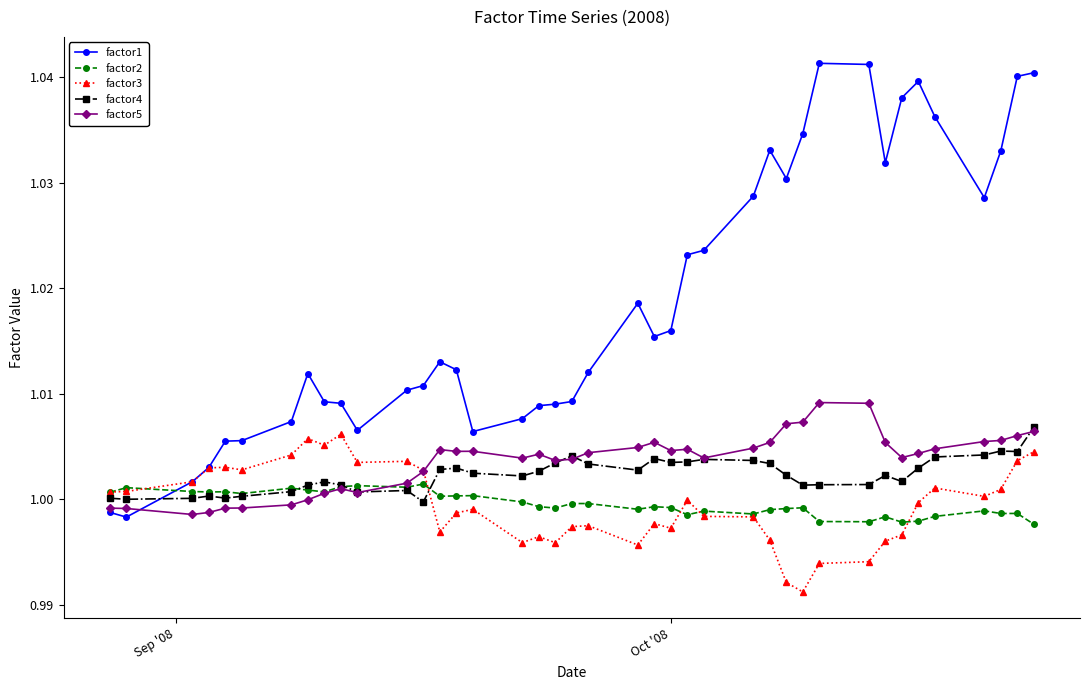

At how many categories does at least one series exceed 0?

40